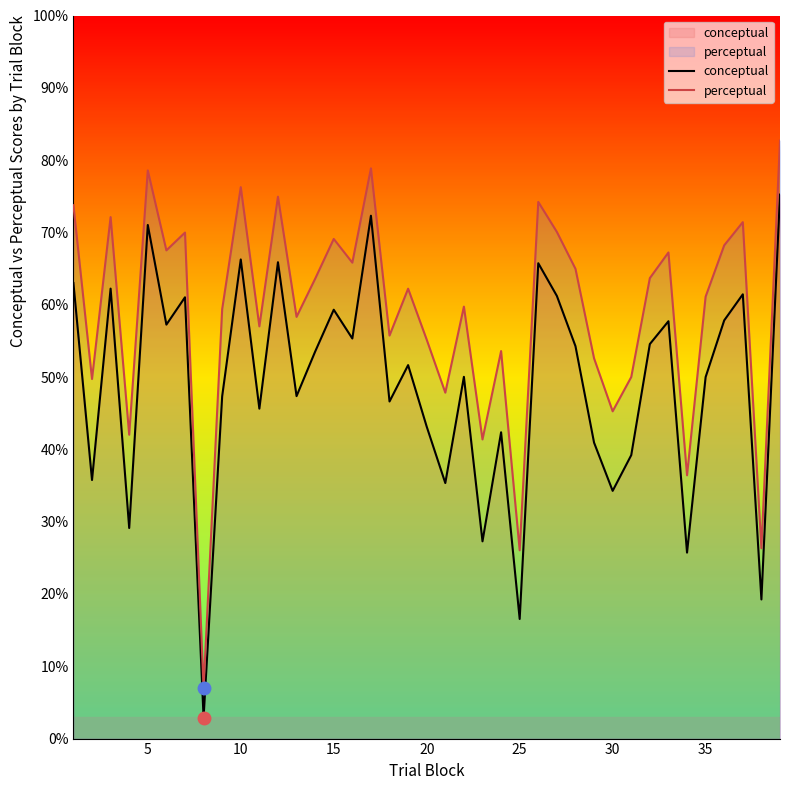

What is the minimum value shown in the chart?

2.9